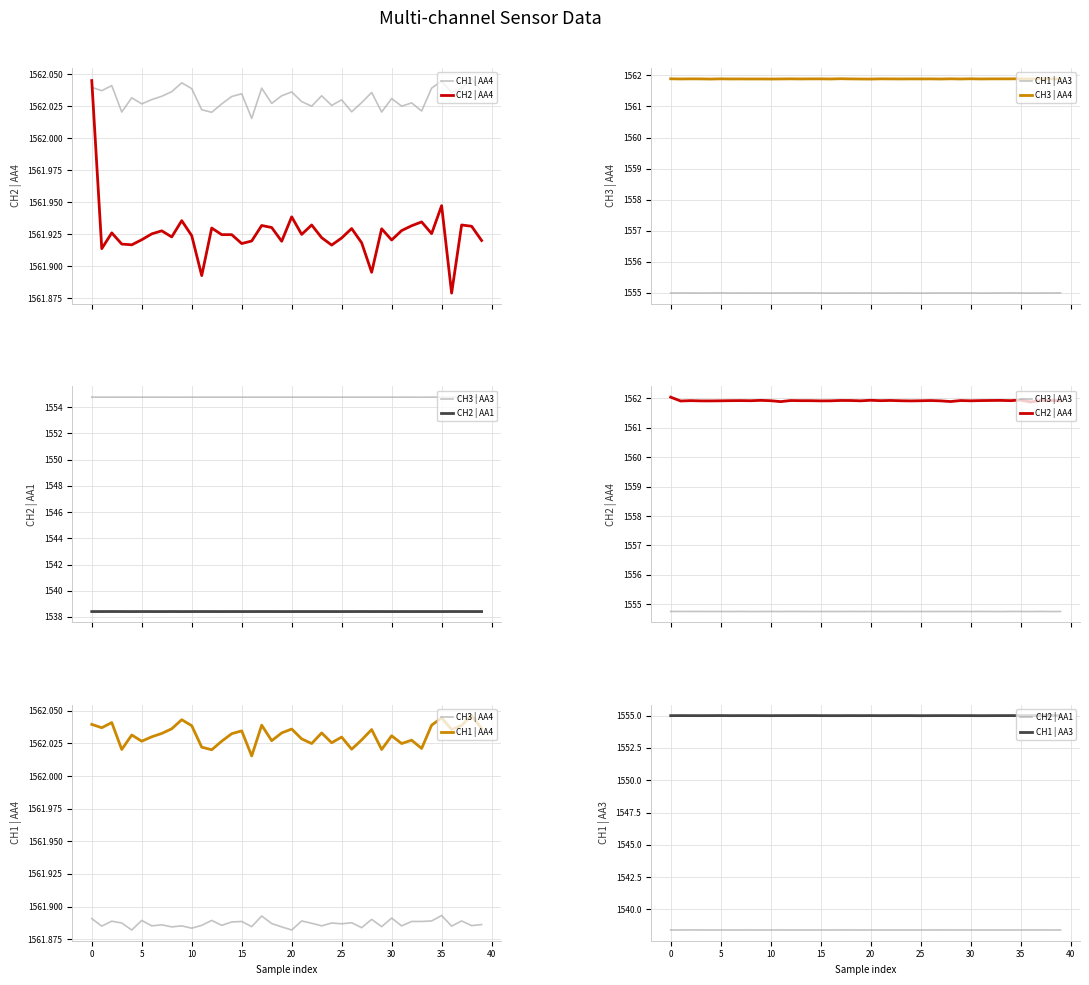

Reading left to right, list all the values displayed in this chart.

CH1 | AA4: 1562.0	1562.0	1562.0	1562.0	1562.0	1562.0	1562.0	1562.0	1562.0	1562.0	1562.0	1562.0	1562.0	1562.0	1562.0	1562.0	1562.0	1562.0	1562.0	1562.0	1562.0	1562.0	1562.0	1562.0	1562.0	1562.0	1562.0	1562.0	1562.0	1562.0	1562.0	1562.0	1562.0	1562.0	1562.0	1562.0	1562.0	1562.0	1562.0	1562.0
CH2 | AA4: 1562.0	1561.9	1561.9	1561.9	1561.9	1561.9	1561.9	1561.9	1561.9	1561.9	1561.9	1561.9	1561.9	1561.9	1561.9	1561.9	1561.9	1561.9	1561.9	1561.9	1561.9	1561.9	1561.9	1561.9	1561.9	1561.9	1561.9	1561.9	1561.9	1561.9	1561.9	1561.9	1561.9	1561.9	1561.9	1561.9	1561.9	1561.9	1561.9	1561.9
CH1 | AA3: 1555.0	1555.0	1555.0	1555.0	1555.0	1555.0	1555.0	1555.0	1555.0	1555.0	1555.0	1555.0	1555.0	1555.0	1555.0	1555.0	1555.0	1555.0	1555.0	1555.0	1555.0	1555.0	1555.0	1555.0	1555.0	1555.0	1555.0	1555.0	1555.0	1555.0	1555.0	1555.0	1555.0	1555.0	1555.0	1555.0	1555.0	1555.0	1555.0	1555.0
CH3 | AA4: 1561.9	1561.9	1561.9	1561.9	1561.9	1561.9	1561.9	1561.9	1561.9	1561.9	1561.9	1561.9	1561.9	1561.9	1561.9	1561.9	1561.9	1561.9	1561.9	1561.9	1561.9	1561.9	1561.9	1561.9	1561.9	1561.9	1561.9	1561.9	1561.9	1561.9	1561.9	1561.9	1561.9	1561.9	1561.9	1561.9	1561.9	1561.9	1561.9	1561.9
CH3 | AA3: 1554.8	1554.8	1554.8	1554.8	1554.8	1554.8	1554.8	1554.8	1554.8	1554.8	1554.8	1554.8	1554.8	1554.8	1554.8	1554.8	1554.8	1554.8	1554.8	1554.8	1554.8	1554.8	1554.8	1554.8	1554.8	1554.8	1554.8	1554.8	1554.8	1554.8	1554.8	1554.8	1554.8	1554.7	1554.8	1554.8	1554.7	1554.8	1554.8	1554.8
CH2 | AA1: 1538.4	1538.4	1538.4	1538.4	1538.4	1538.4	1538.4	1538.4	1538.4	1538.4	1538.4	1538.4	1538.4	1538.4	1538.4	1538.4	1538.4	1538.4	1538.4	1538.4	1538.4	1538.4	1538.4	1538.4	1538.4	1538.4	1538.4	1538.4	1538.4	1538.4	1538.4	1538.4	1538.4	1538.4	1538.4	1538.4	1538.4	1538.4	1538.4	1538.4